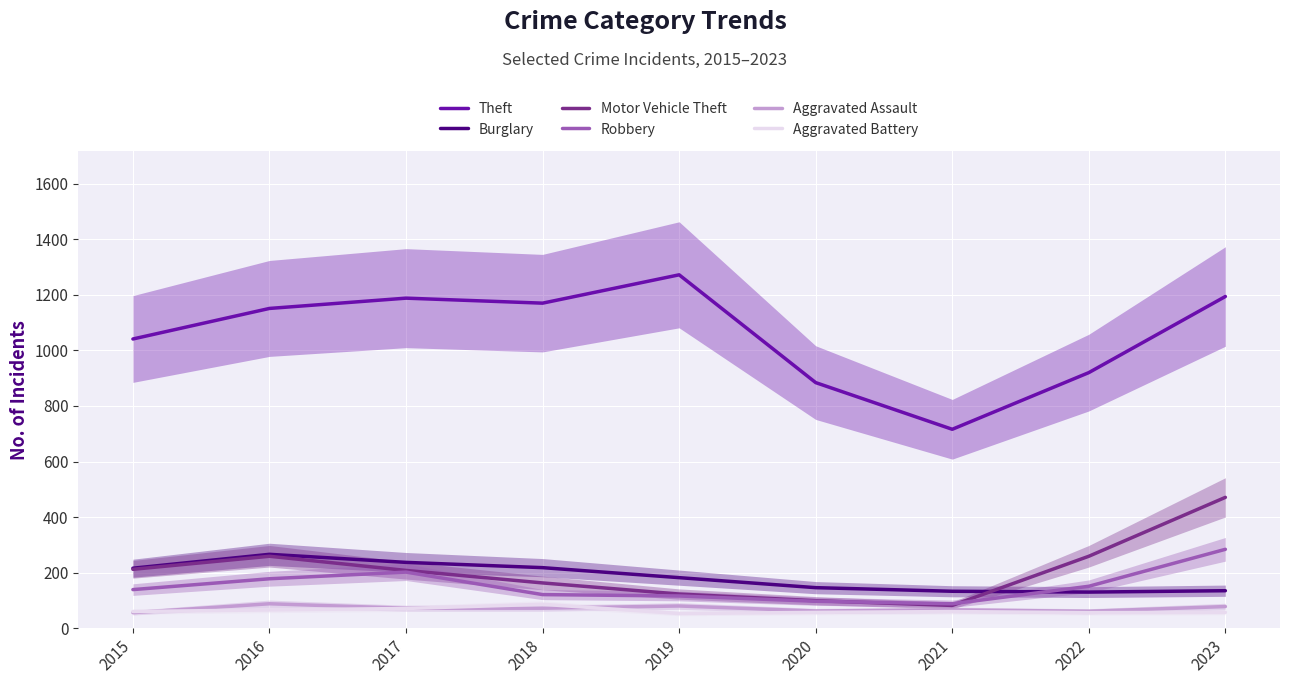

True or false: Theft and Burglary cross at least once.

False